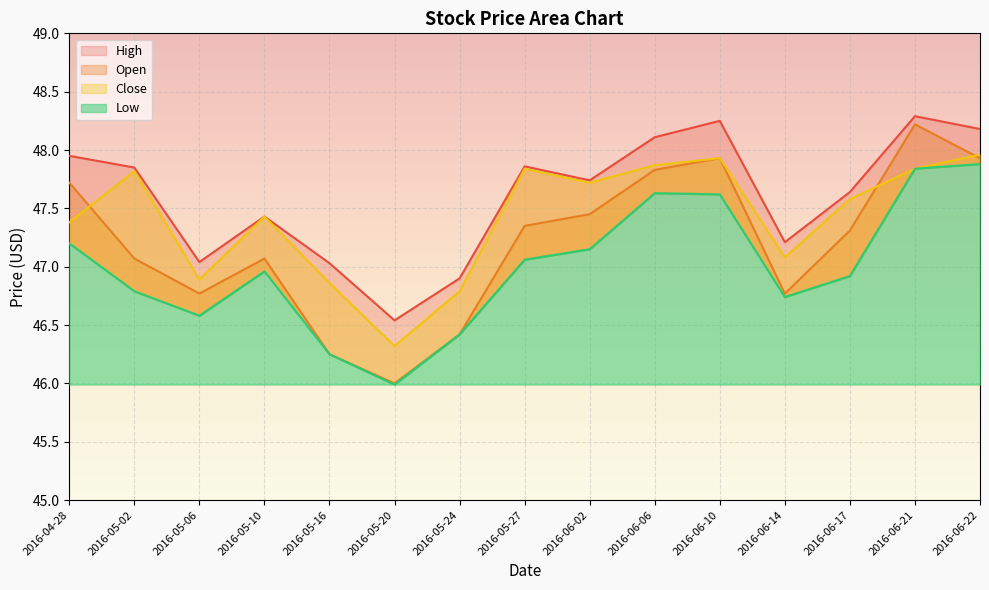

How many times do Open and Close cross each other?

3